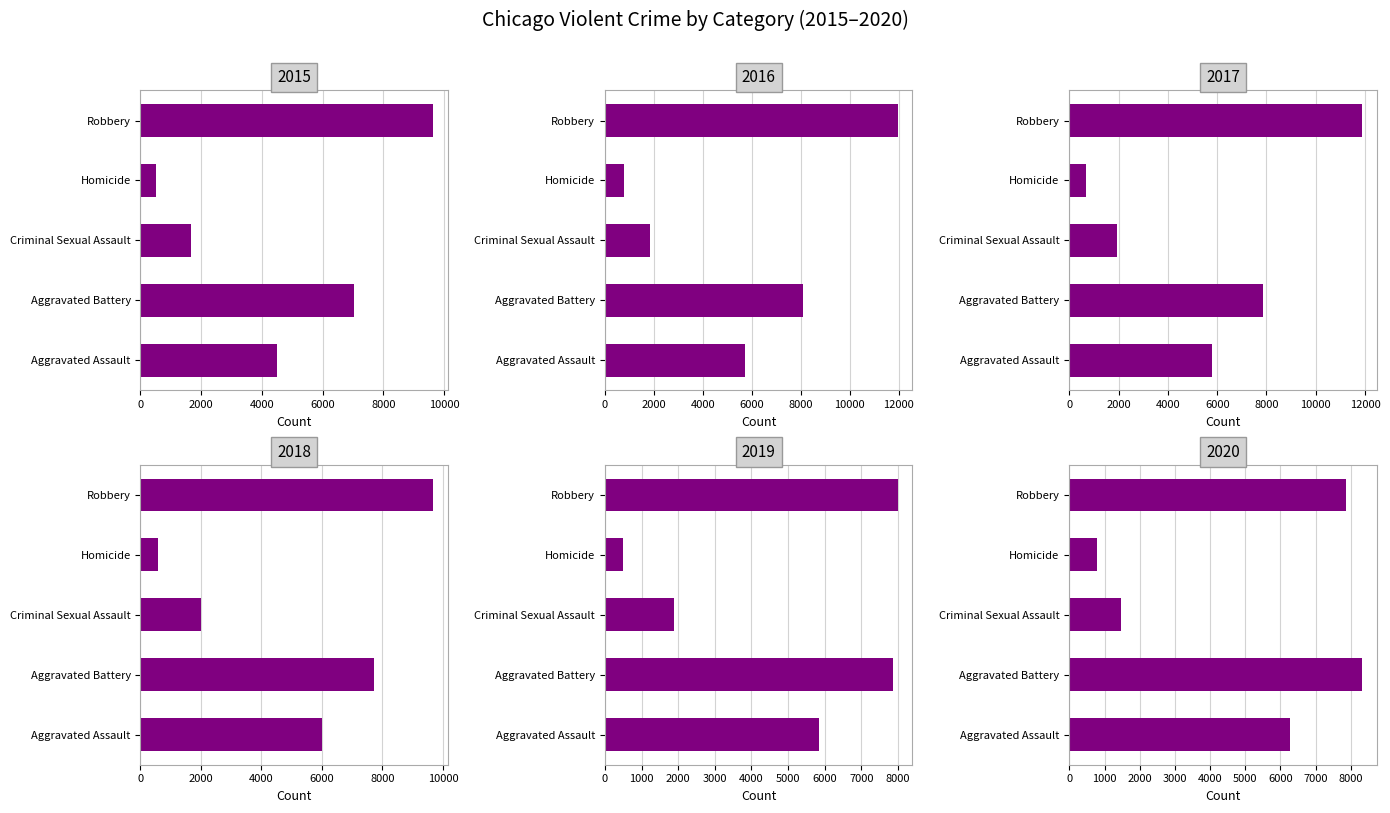

At which category is the sum across all series the highest?

Robbery